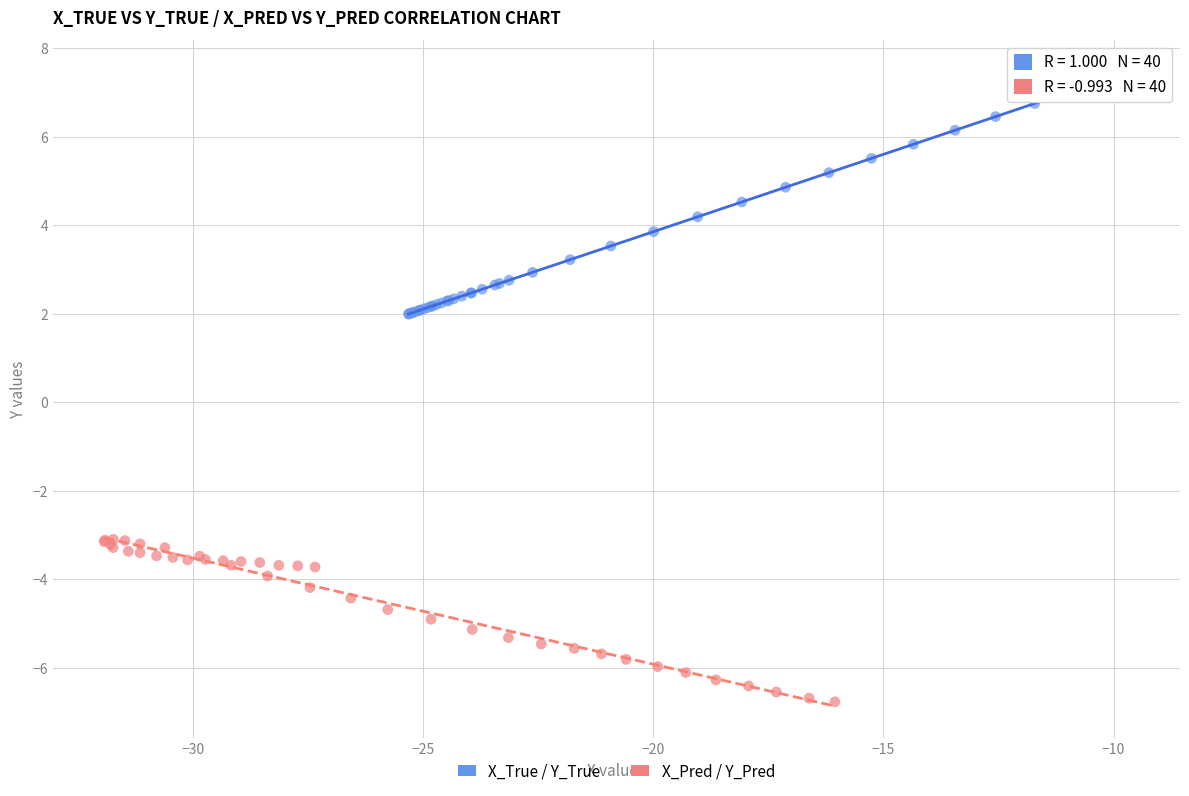

Which series has the widest spread of Y values?

X_True / Y_True